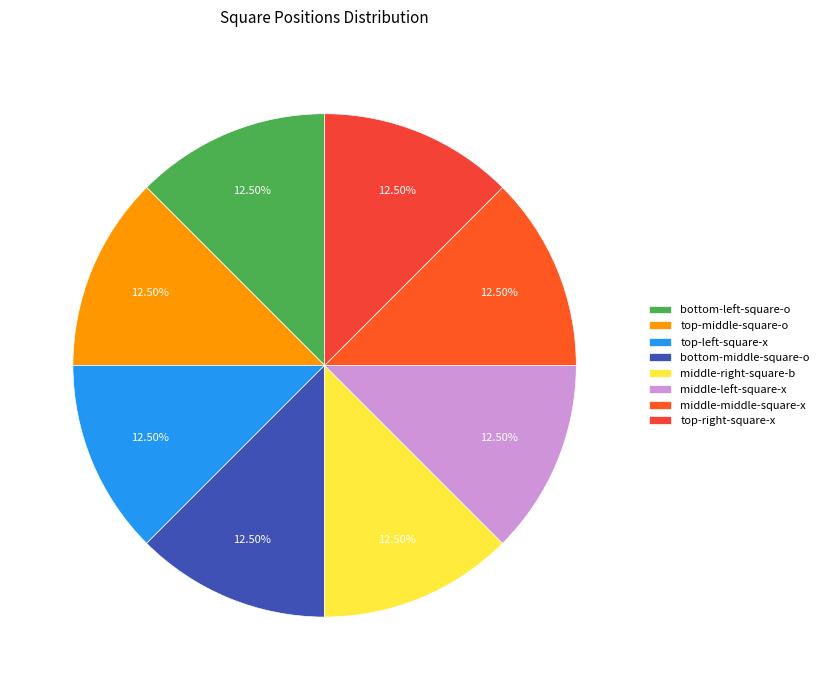

How many segments does this pie chart have?

8